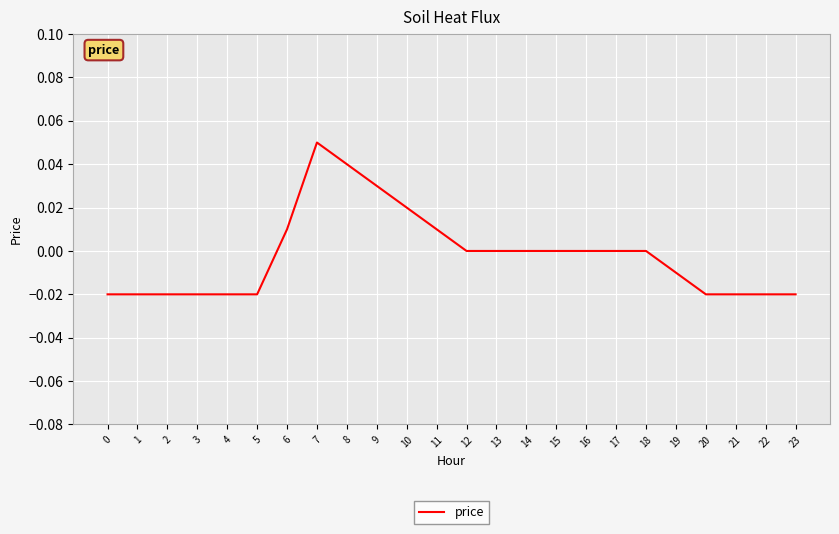

At which category does the chart reach its peak across all series?

7